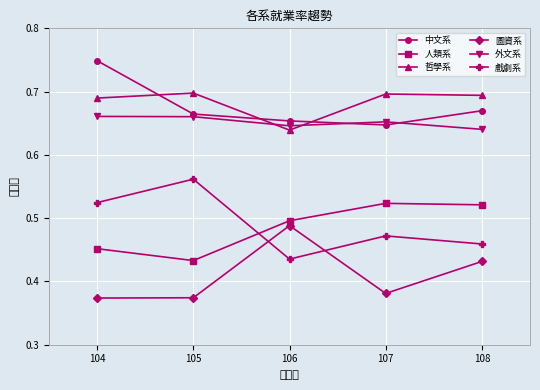

How many interior local valleys does the 人類系 series have?

1